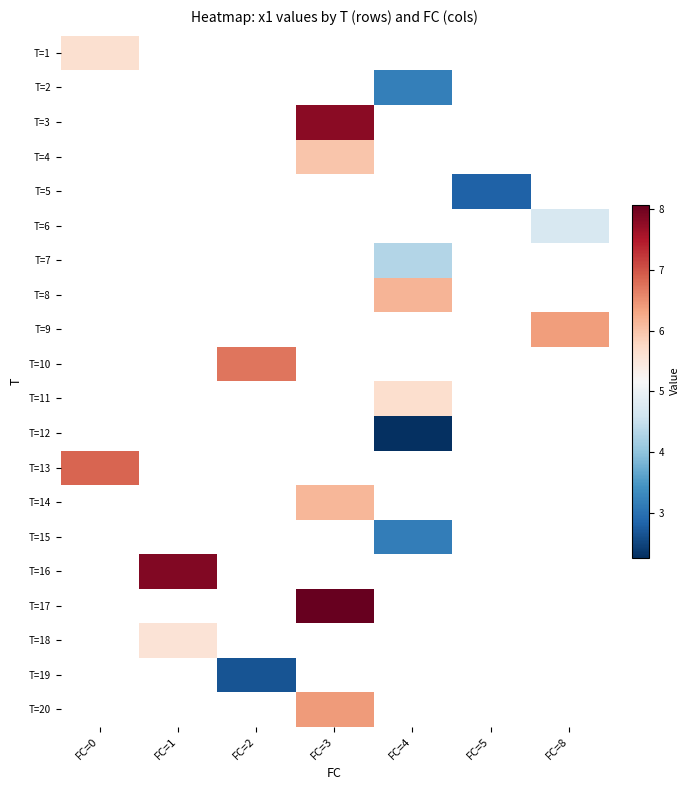

At how many categories does at least one series exceed 5?

6